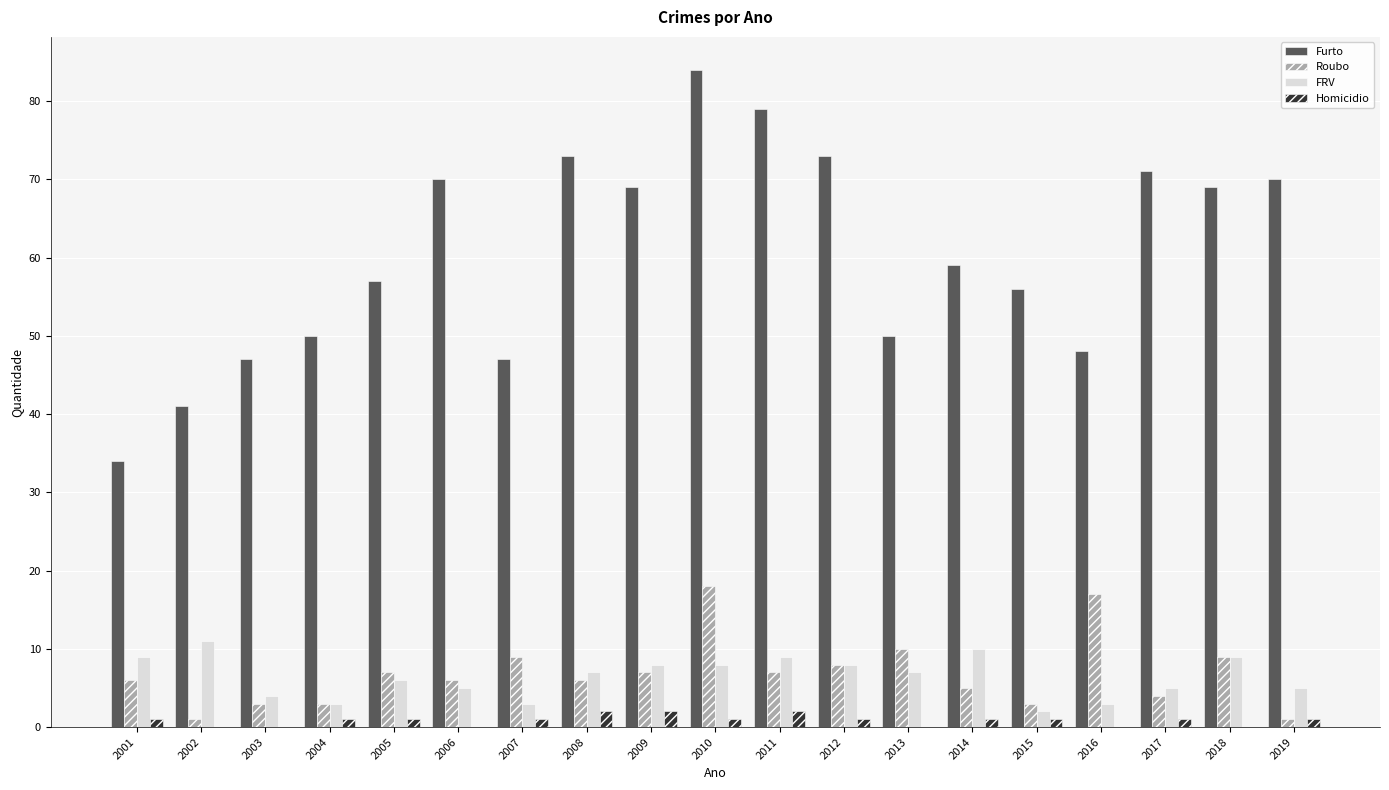

How many groups of bars are there?

19